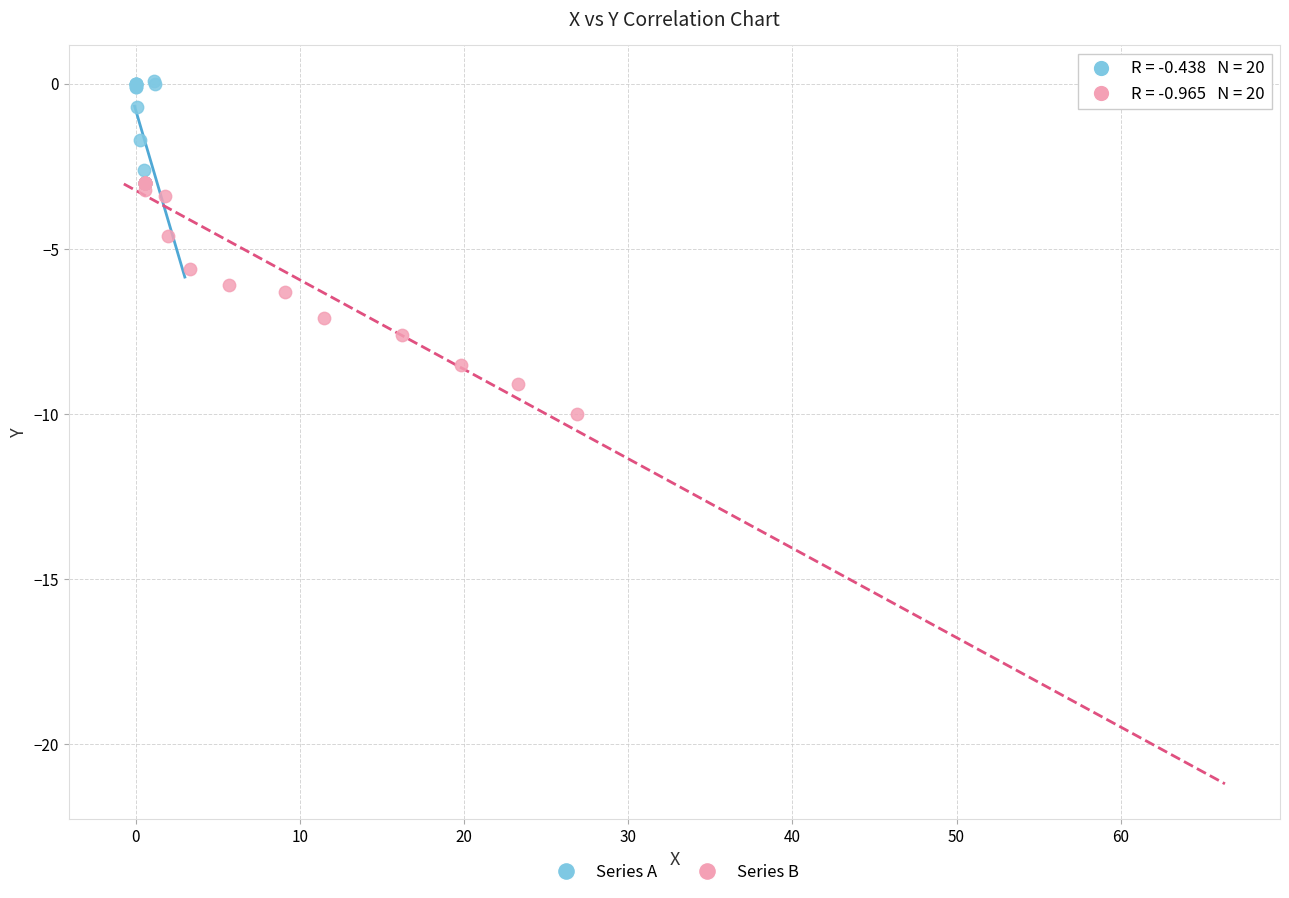

Which series contains the highest Y value?

Series A